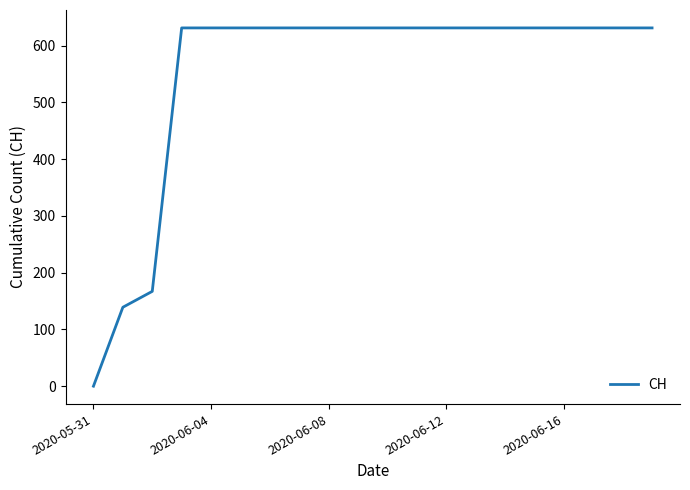

What is the greatest value displayed?

631